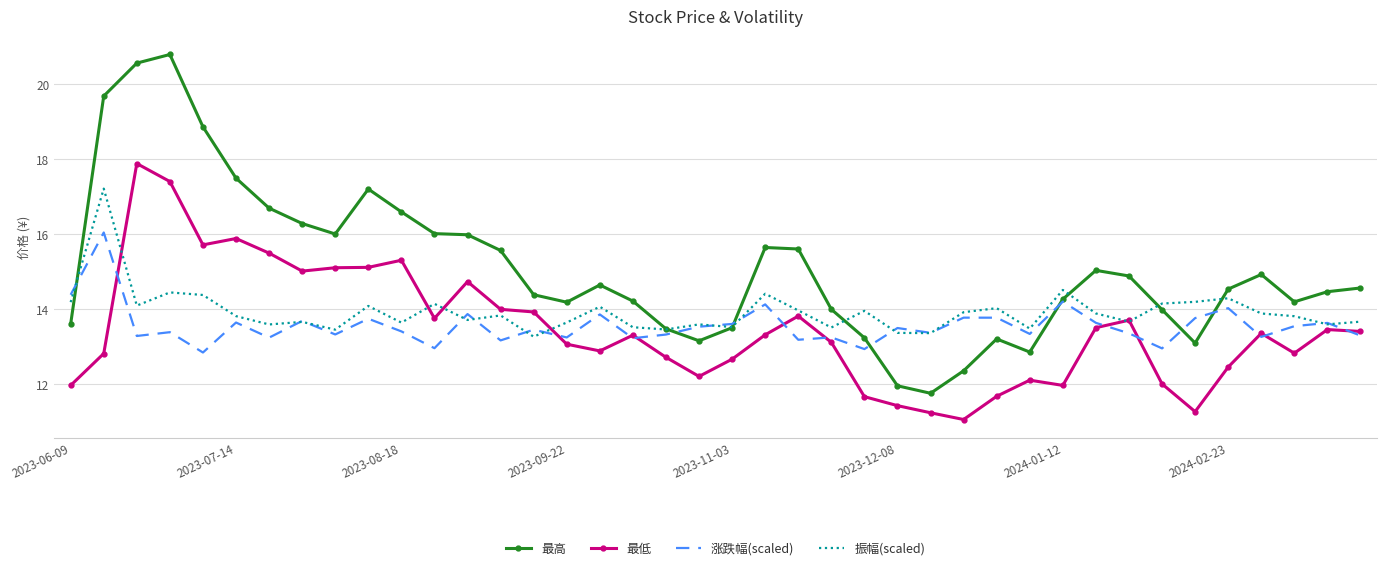

True or false: 最低 and 最高 intersect in this chart.

False